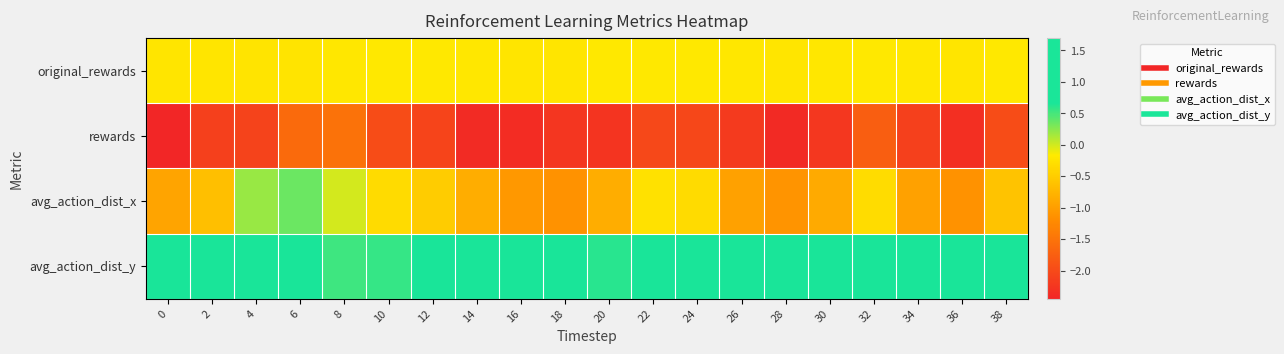

Reading left to right, extract all data points from this chart.

original_rewards: 0=-0.2	2=-0.2	4=-0.2	6=-0.2	8=-0.2	10=-0.2	12=-0.2	14=-0.2	16=-0.2	18=-0.2	20=-0.2	22=-0.2	24=-0.2	26=-0.2	28=-0.2	30=-0.2	32=-0.2	34=-0.2	36=-0.2	38=-0.2
rewards: 0=-2.4	2=-2.1	4=-2.1	6=-1.6	8=-1.5	10=-2.0	12=-2.1	14=-2.4	16=-2.4	18=-2.2	20=-2.3	22=-2.0	24=-2.0	26=-2.2	28=-2.4	30=-2.2	32=-1.8	34=-2.1	36=-2.3	38=-2.0
avg_action_dist_x: 0=-0.9	2=-0.7	4=0.2	6=0.4	8=-0.0	10=-0.3	12=-0.5	14=-0.8	16=-1.1	18=-1.1	20=-0.8	22=-0.3	24=-0.3	26=-1.0	28=-1.1	30=-0.9	32=-0.3	34=-1.0	36=-1.1	38=-0.6
avg_action_dist_y: 0=1.7	2=1.5	4=1.5	6=1.3	8=0.5	10=0.5	12=1.0	14=0.9	16=0.9	18=0.8	20=0.6	22=1.0	24=1.1	26=0.9	28=0.8	30=0.7	32=1.1	34=1.0	36=0.7	38=1.0